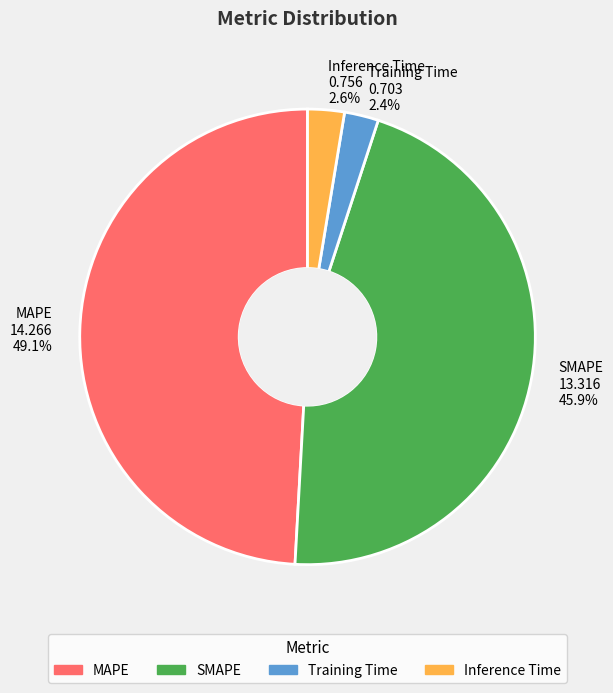

Between MAPE and Inference Time, which is larger?

MAPE